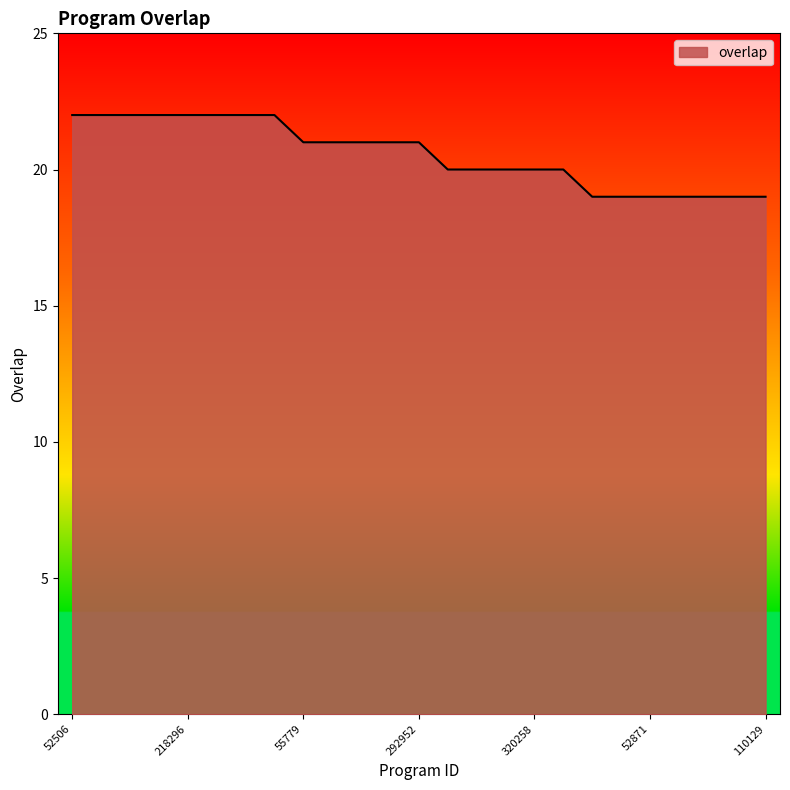

What is the smallest value displayed?

19